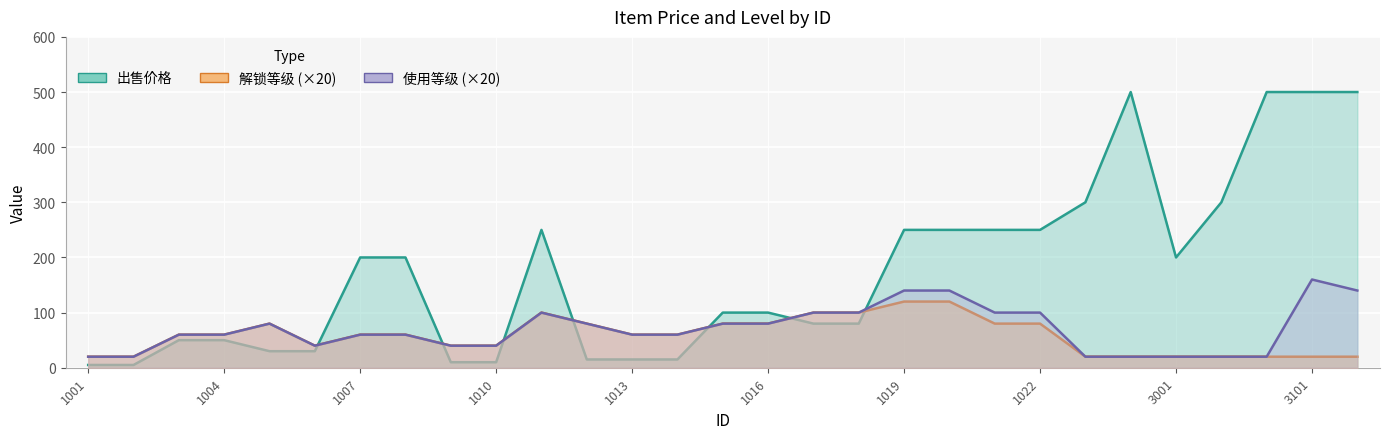

Which series changed the most between 1020 and 3003?

出售价格